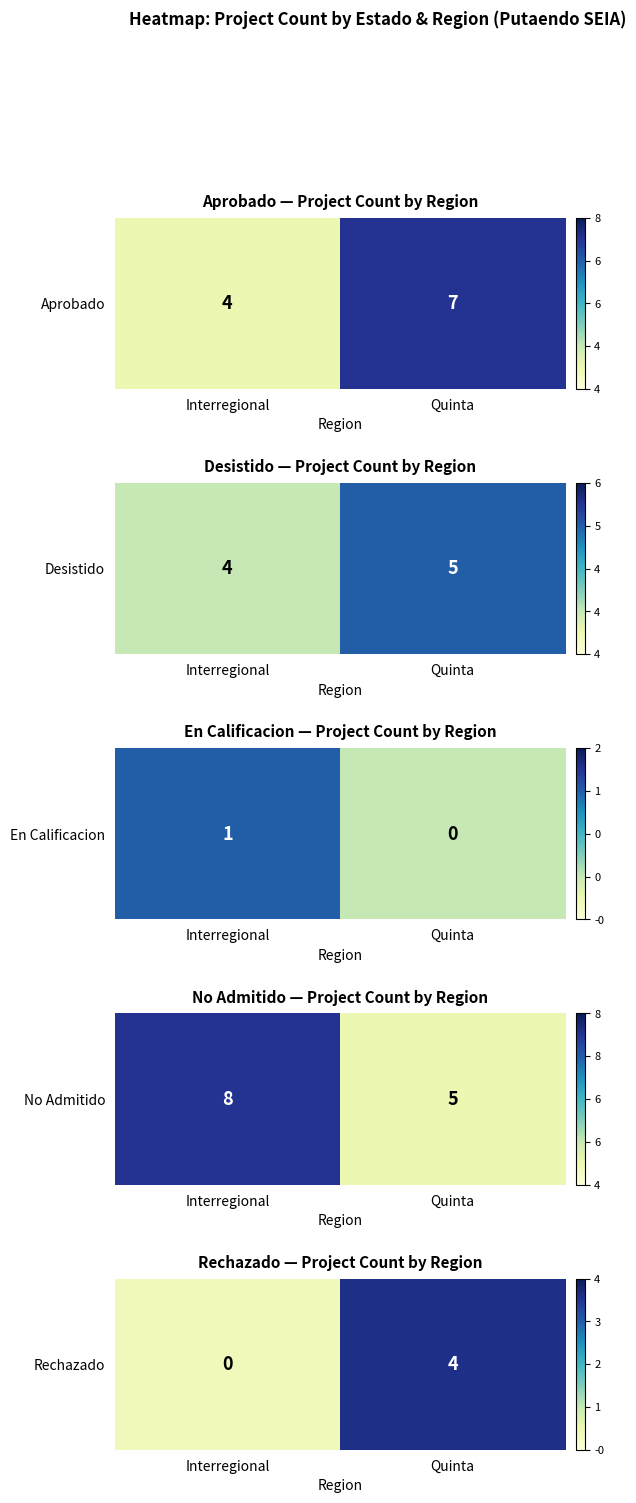

The value at Interregional is 0. True or false?

True